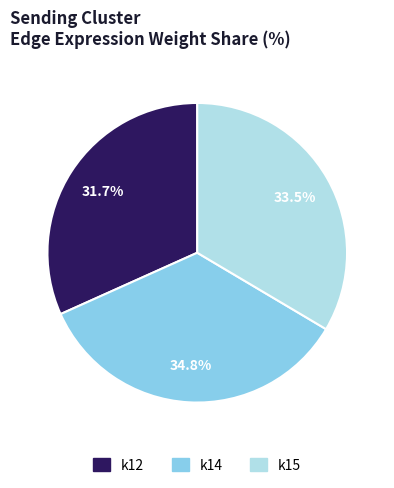

What is the total percentage of k14 and k15?

68.3%